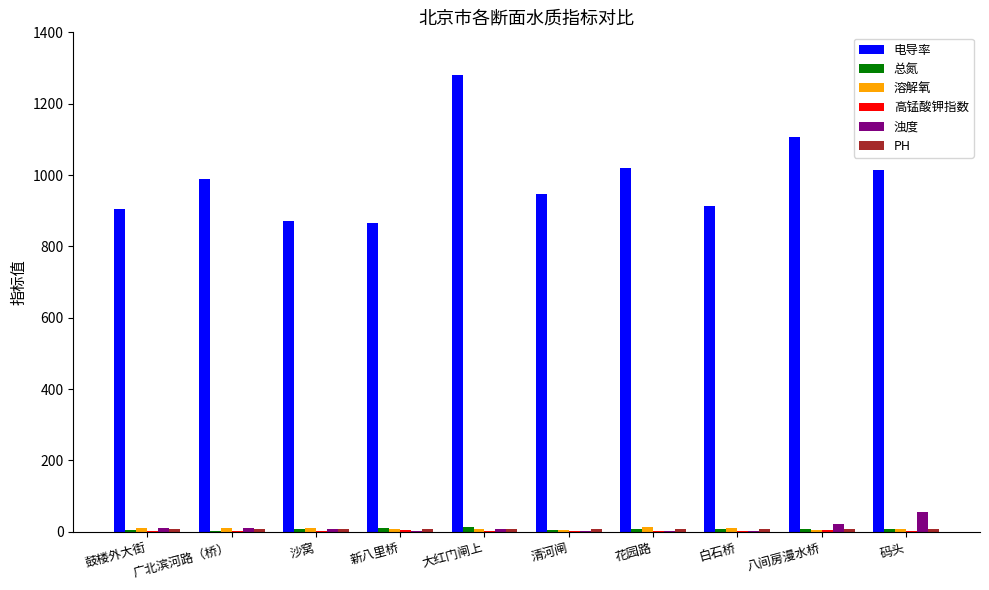

True or false: 电导率 has a value of 609.9 at 沙窝.

False